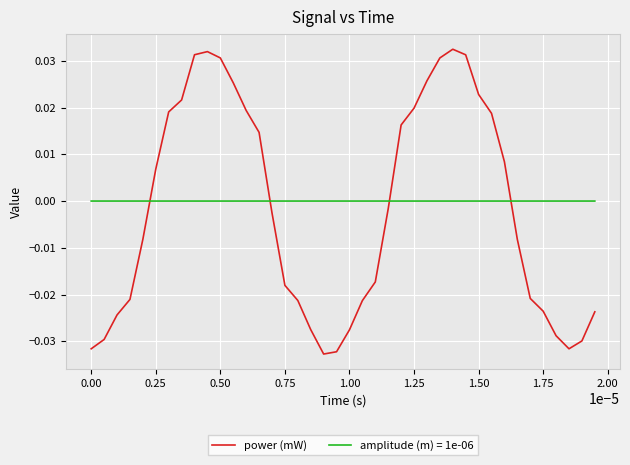

Which series has the largest range (max minus min)?

power (mW)